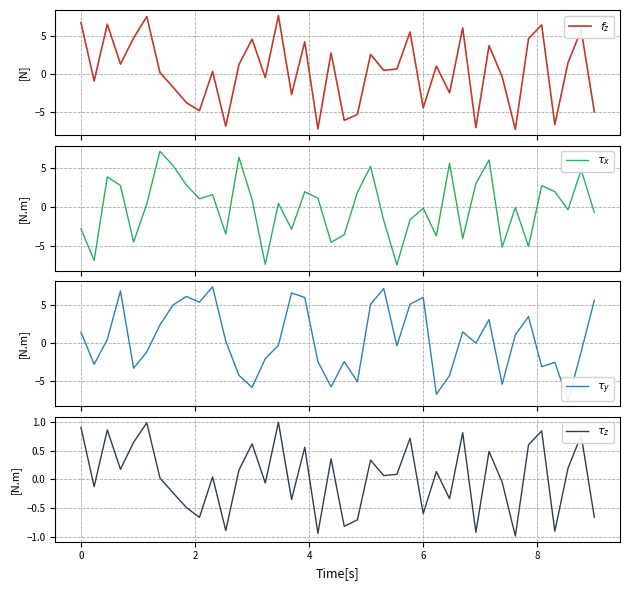

What is the sum of all $\tau_y$ values?

20.9